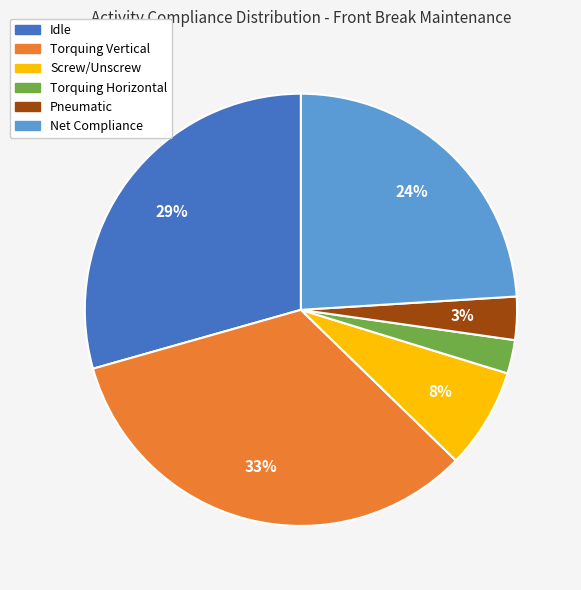

Is it true that Screw/Unscrew is 8% of the pie?

True